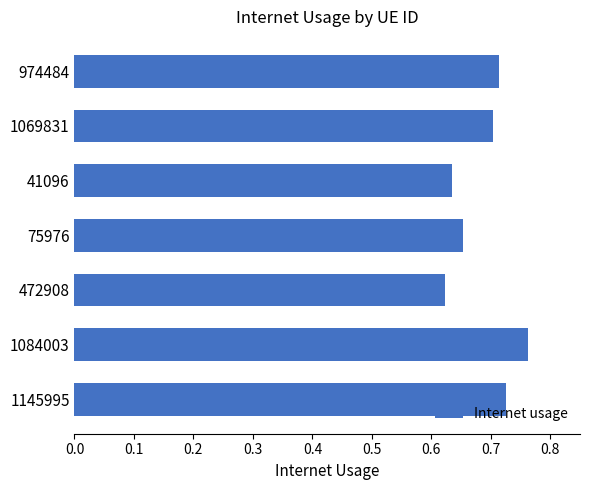

Which category has the highest value across all series?

1084003